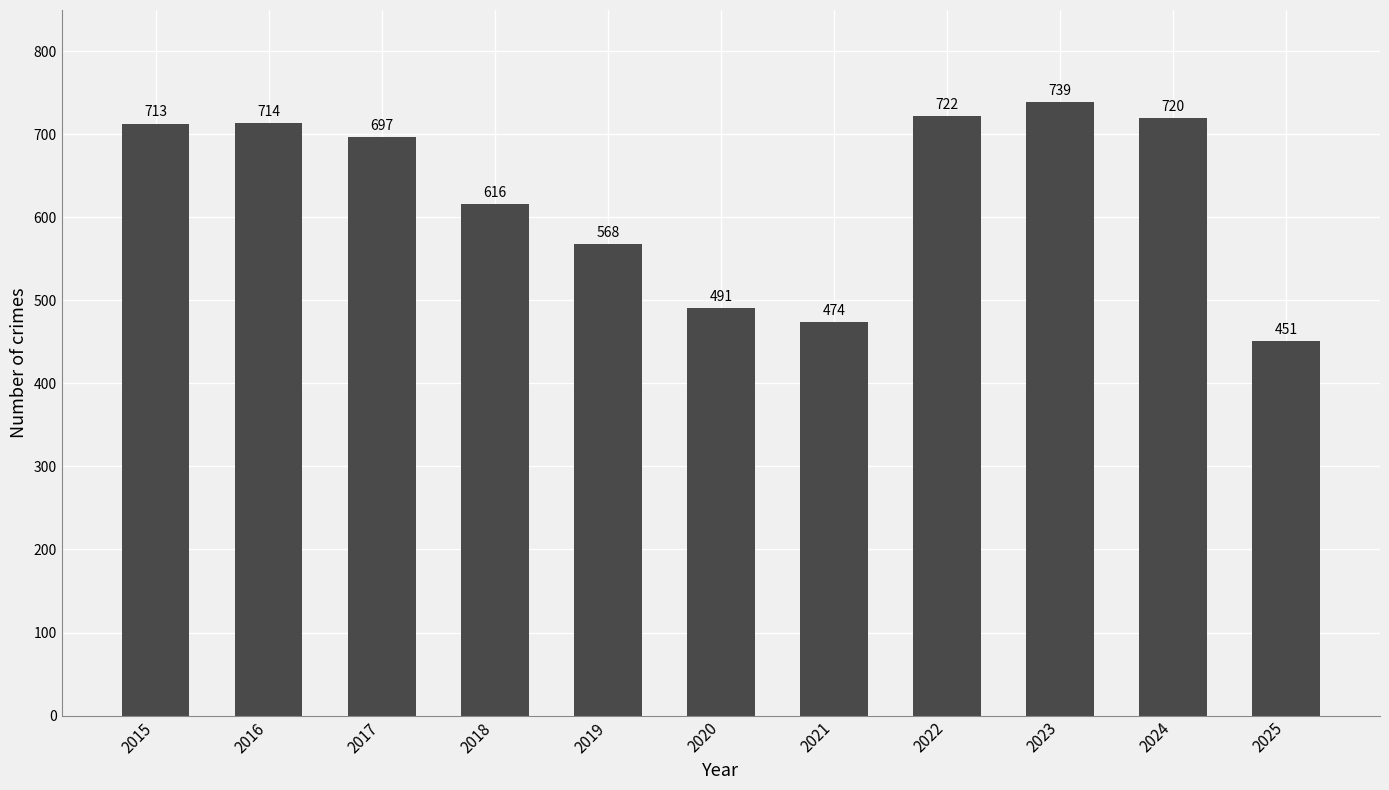

What is the difference between the second highest and minimum values?

271